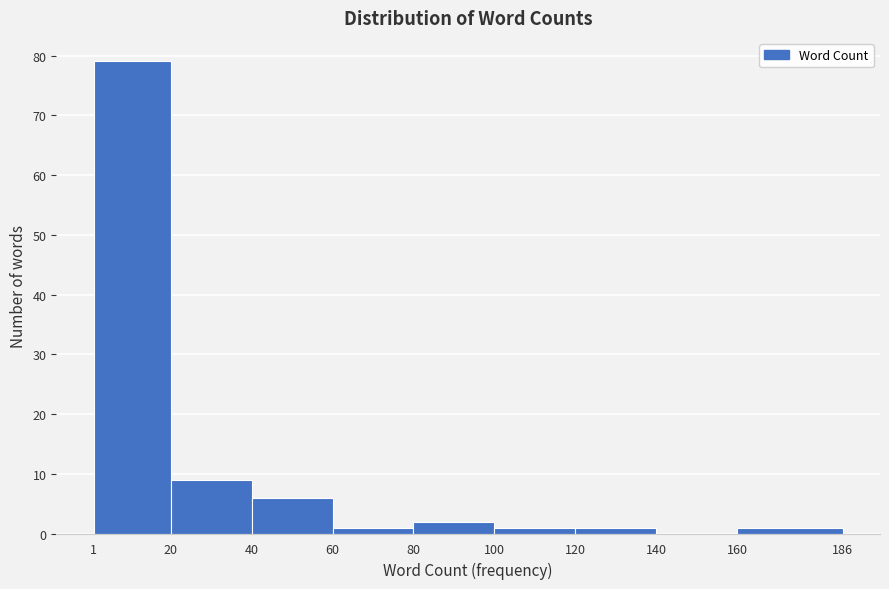

What is the height of the bar covering 80 to 100 on the x-axis? The values are not printed on the chart, so give them approximately, as read against the axis.

2